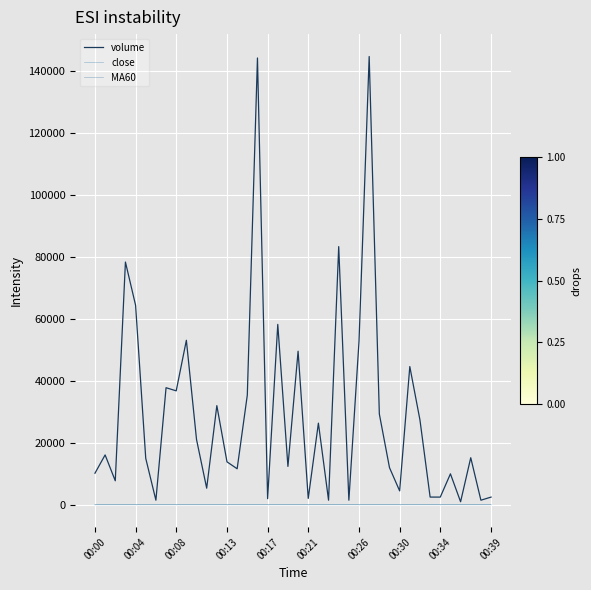

Which series has the largest range (max minus min)?

volume